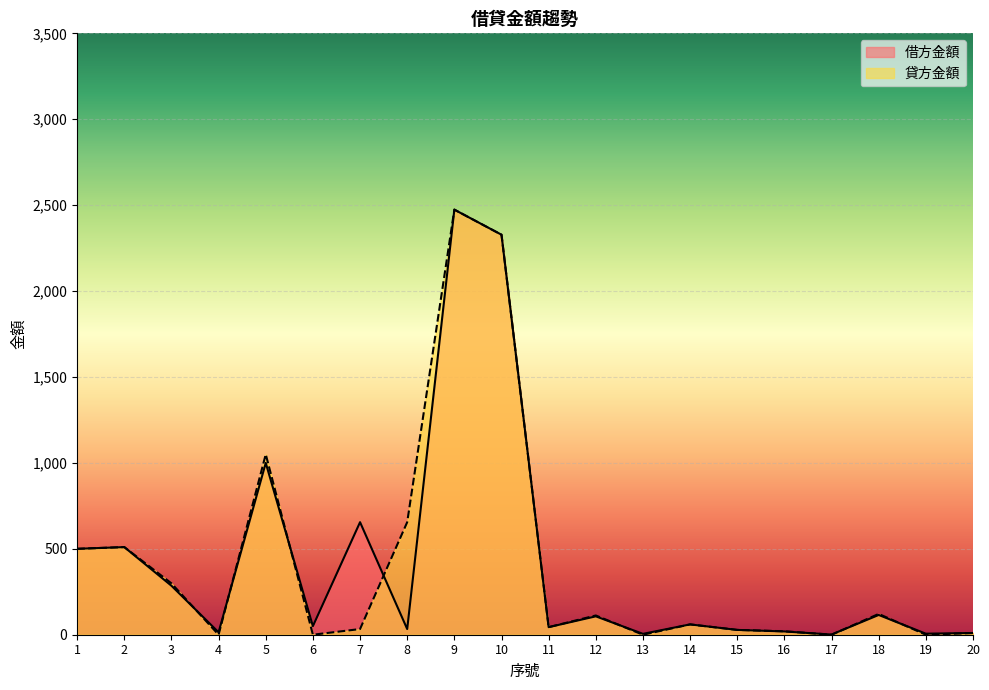

At which label does 借方金額 reach its peak?

9